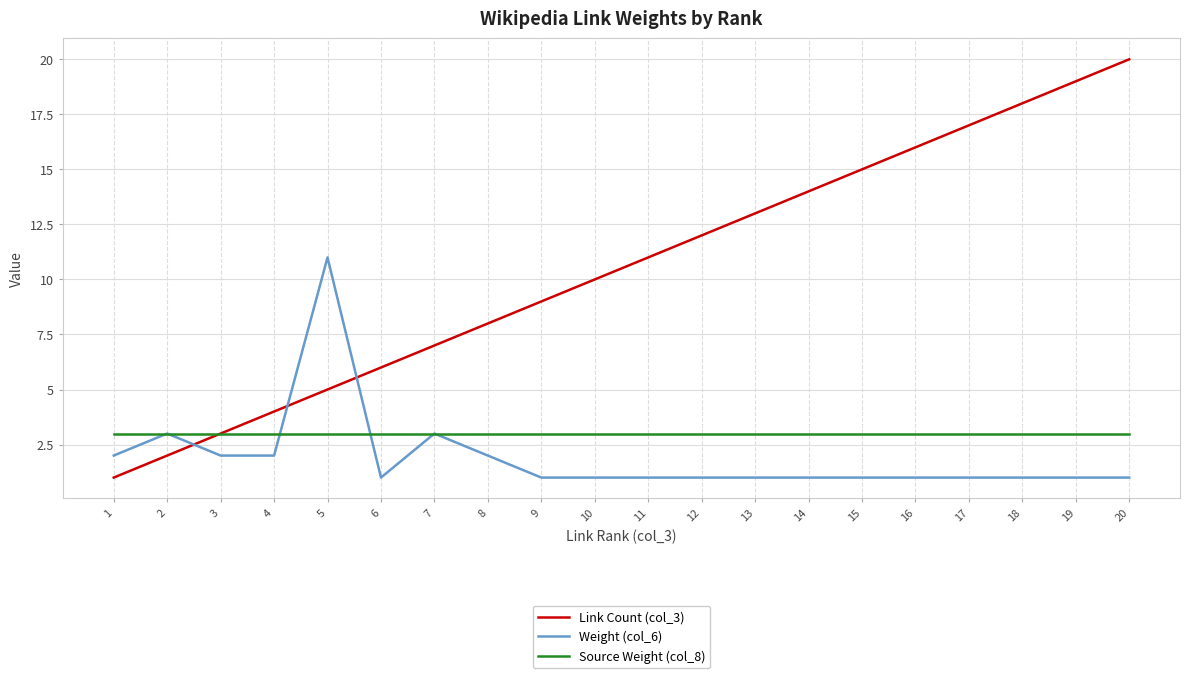

Is it true that Link Count (col_3) equals 12 at 12?

True